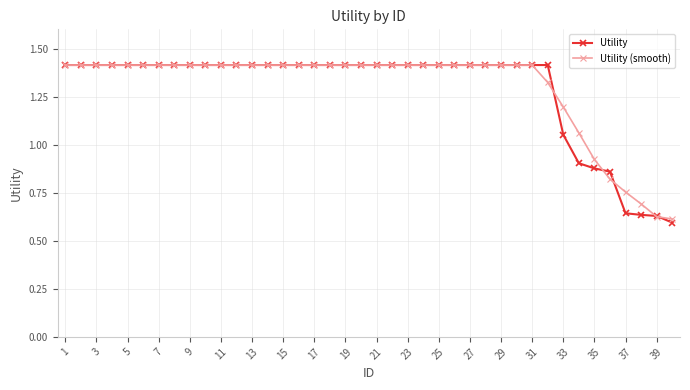

At how many categories does at least one series exceed 1?

34